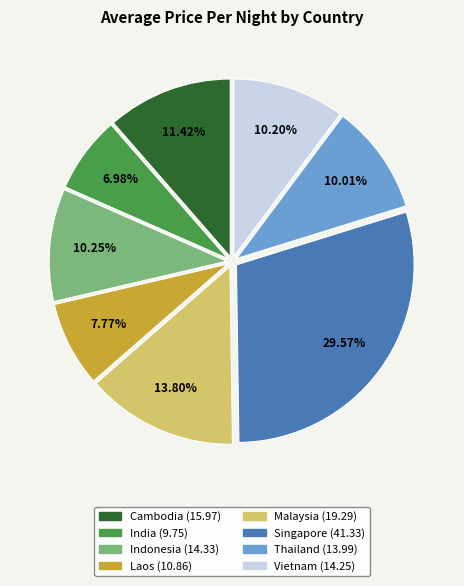

Is there a majority slice in this chart?

No